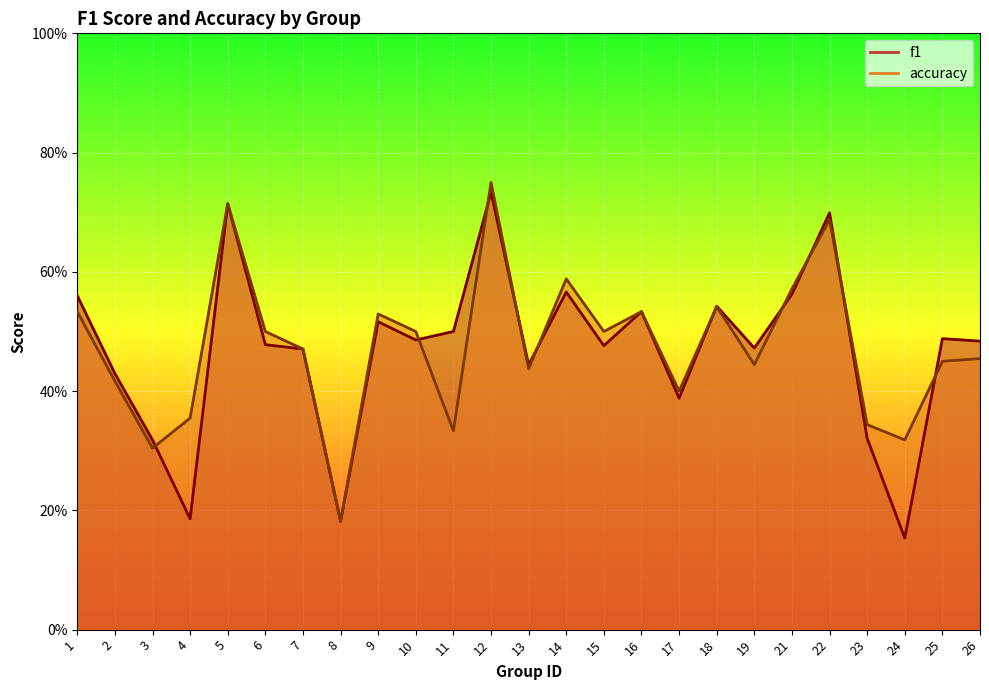

How many intersections are there between f1 and accuracy?

10